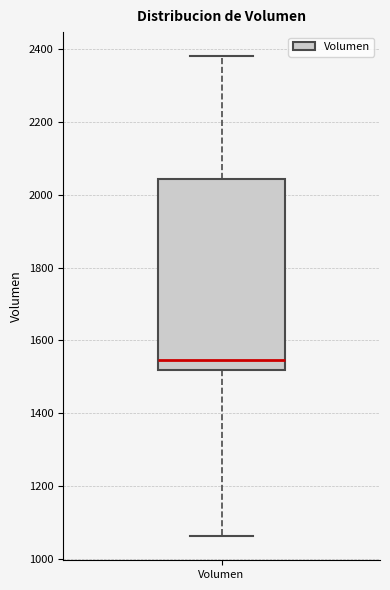

Where is the upper edge of the box for Volumen on the y-axis? The values are not printed on the chart, so give them approximately, as read against the axis.

2040